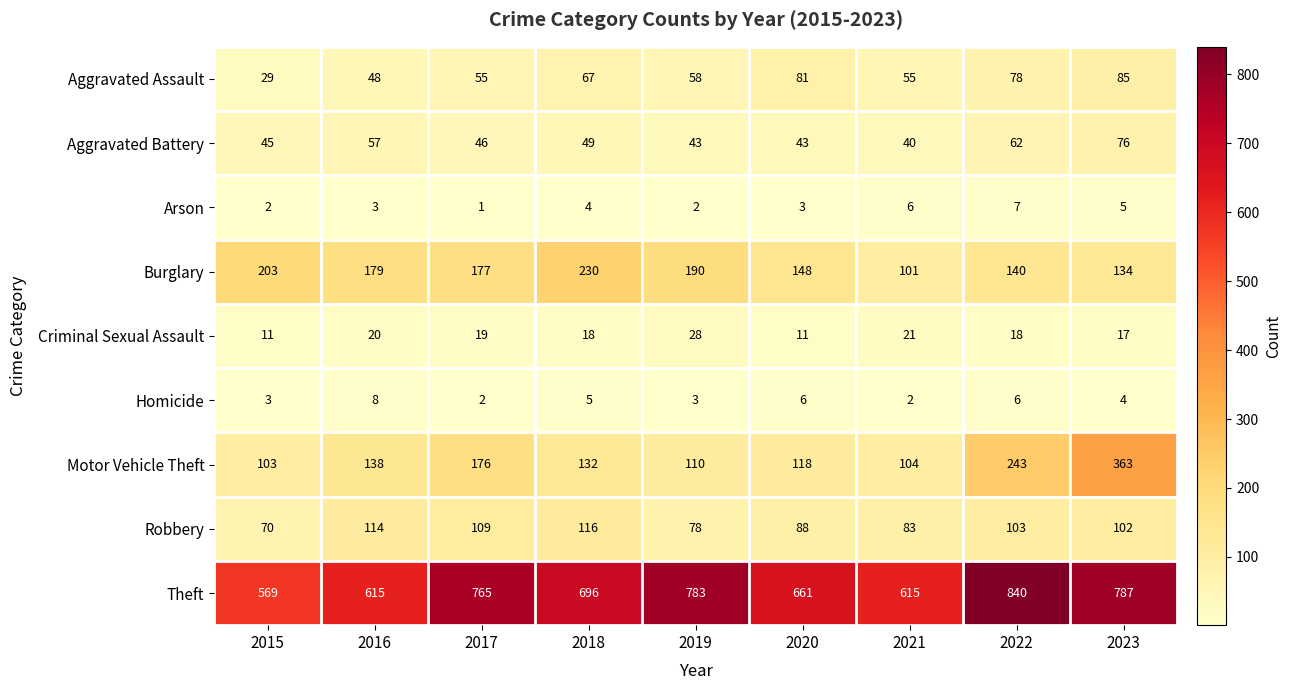

What is the total value across all series at 2017?

1350